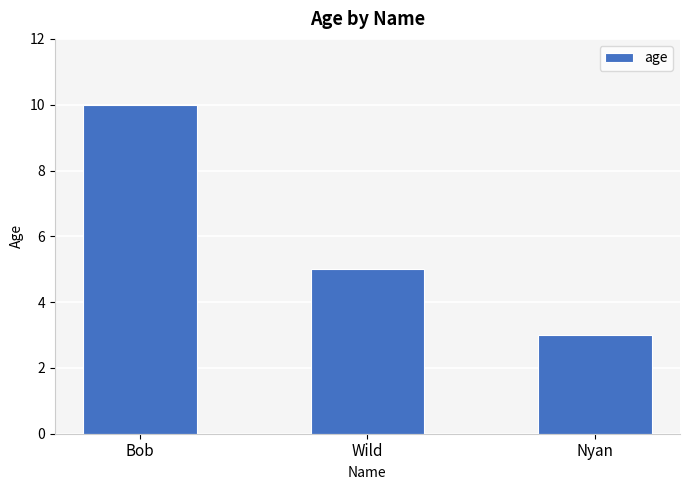

What is the greatest value displayed?

10